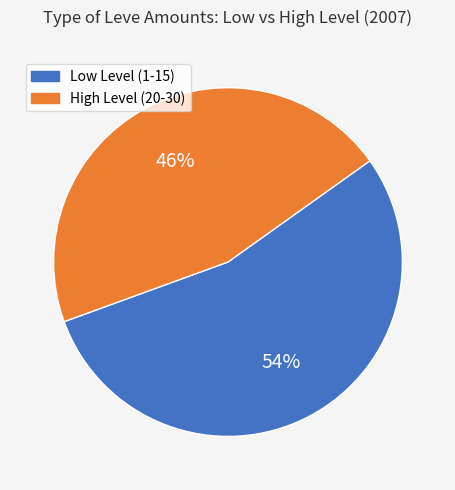

Is it true that Low Level (1-15) is 54% of the pie?

True